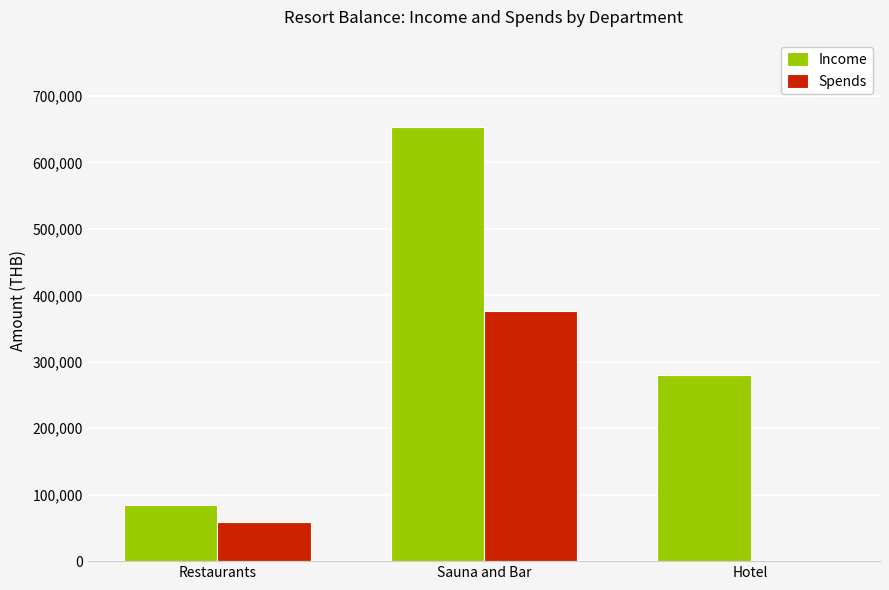

Which category has the highest value across all series?

Sauna and Bar